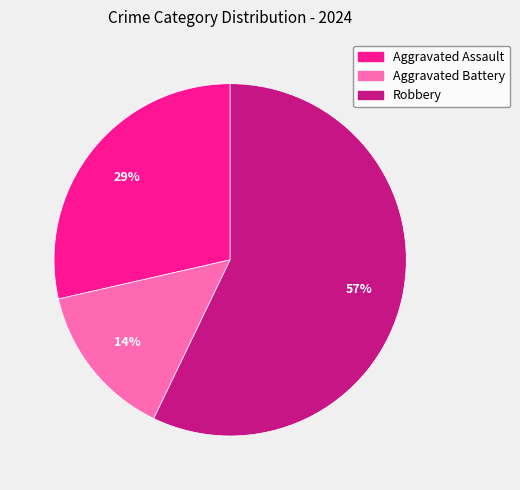

Which slice is the smallest?

Aggravated Battery